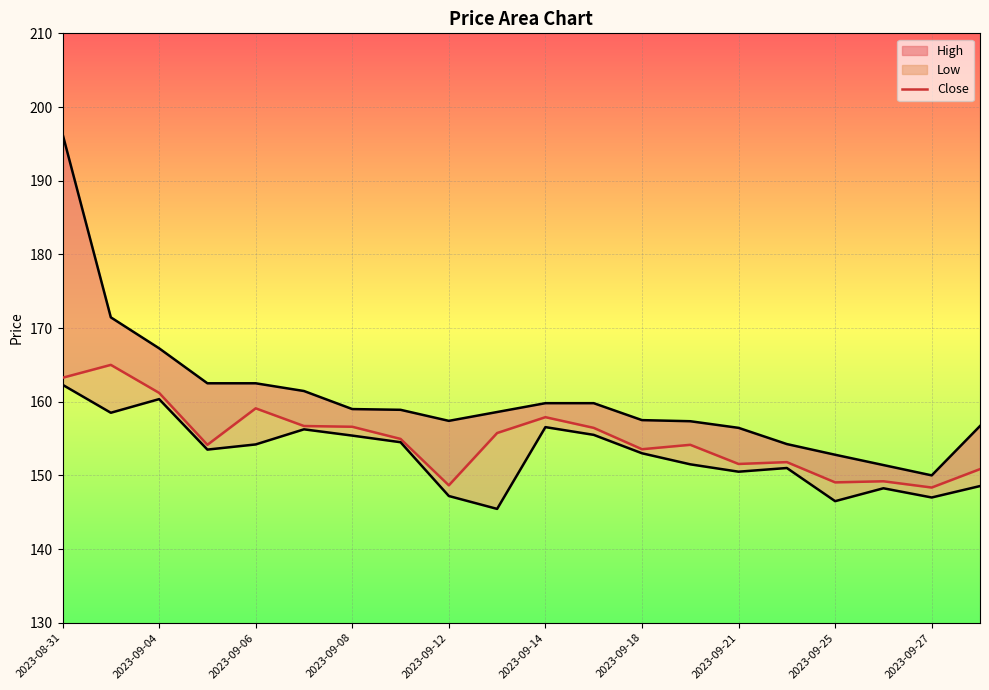

True or false: Close_line has more than 2 points higher than both neighbors.

True